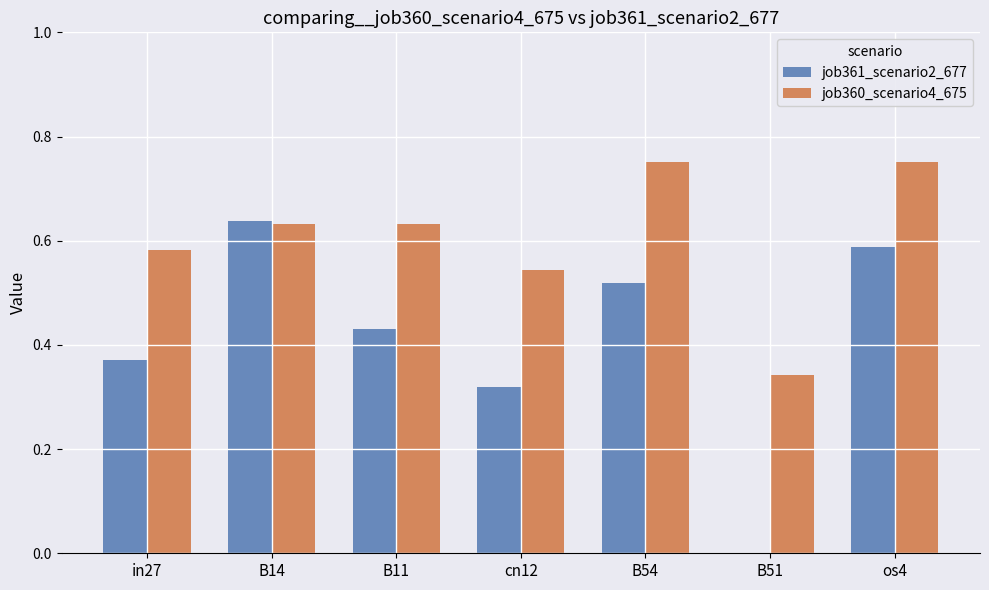

The job360_scenario4_675 series shows 0.3 at B14. True or false?

False